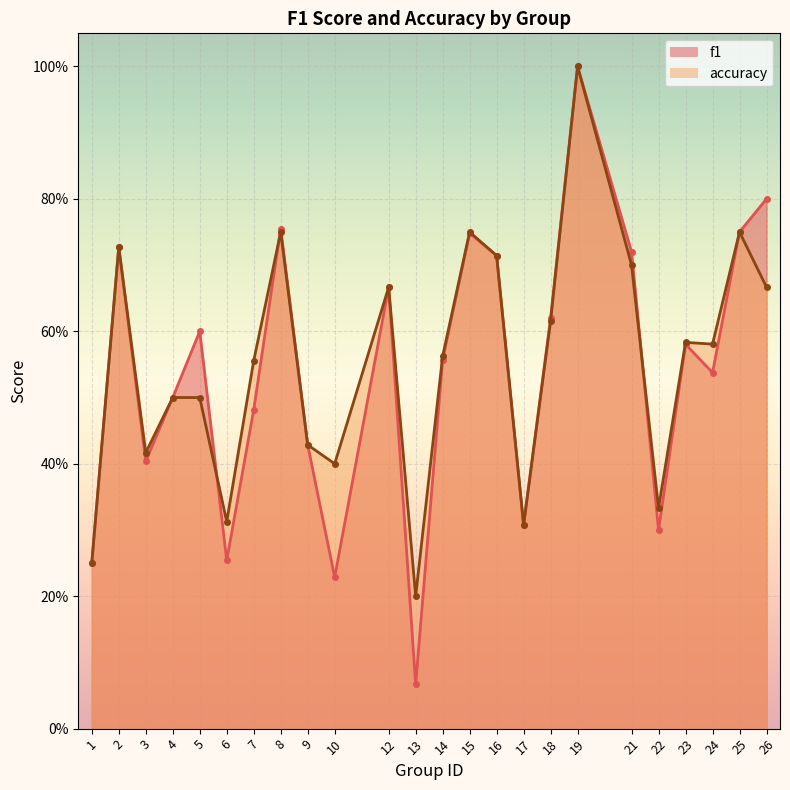

Reading left to right, extract all data points from this chart.

f1: 1=0.2	2=0.7	3=0.4	4=0.5	5=0.6	6=0.3	7=0.5	8=0.8	9=0.4	10=0.2	12=0.7	13=0.1	14=0.6	15=0.7	16=0.7	17=0.3	18=0.6	19=1.0	21=0.7	22=0.3	23=0.6	24=0.5	25=0.8	26=0.8
accuracy: 1=0.2	2=0.7	3=0.4	4=0.5	5=0.5	6=0.3	7=0.6	8=0.8	9=0.4	10=0.4	12=0.7	13=0.2	14=0.6	15=0.8	16=0.7	17=0.3	18=0.6	19=1.0	21=0.7	22=0.3	23=0.6	24=0.6	25=0.8	26=0.7